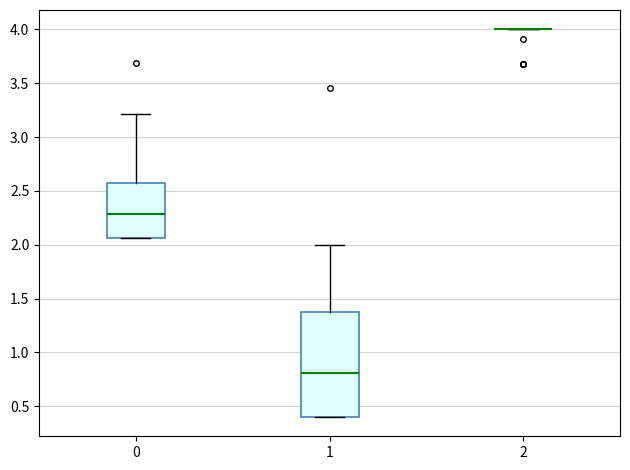

Which box is the tallest, from its lower edge to its upper edge?

1